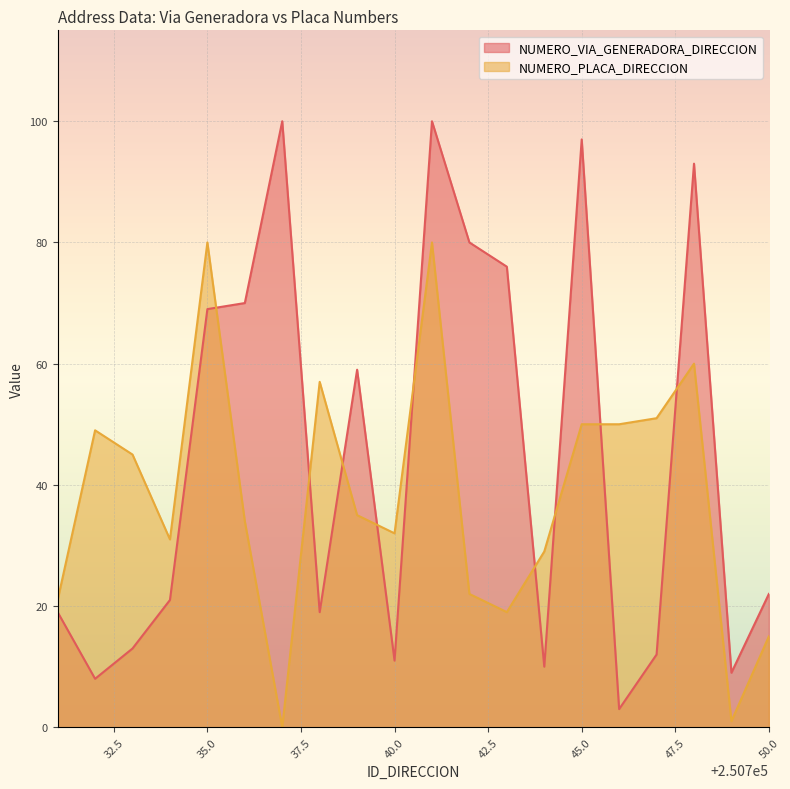

What is the total value across all series at 250736?

104